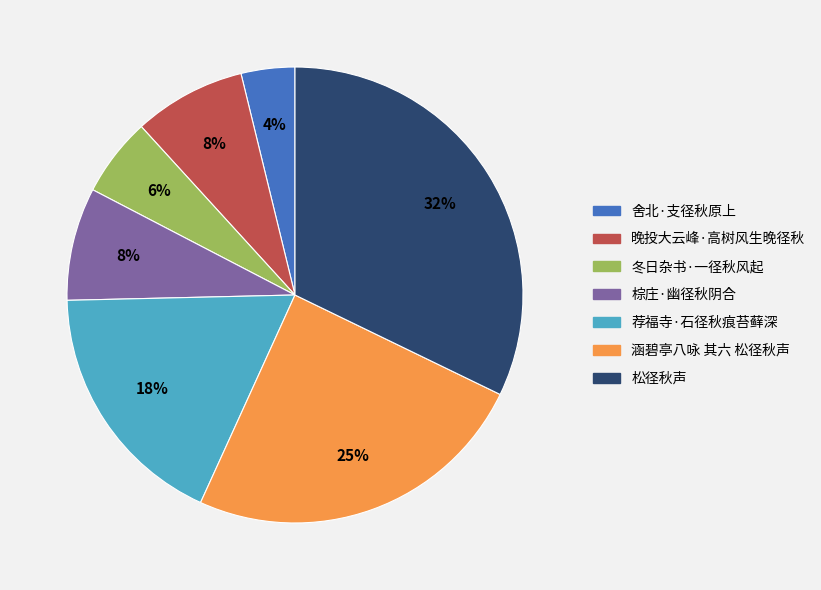

To the nearest percent, what is the difference between the largest and smallest slice percentages?

28%